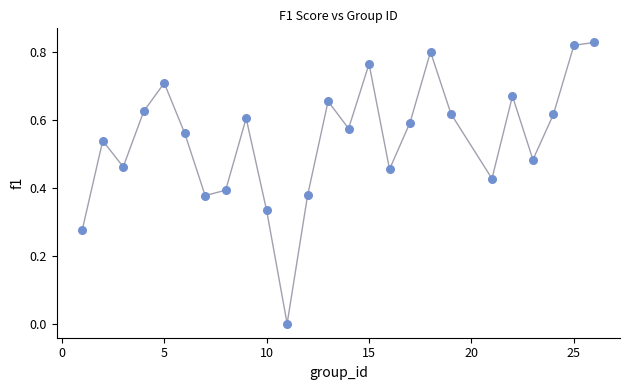

What is the range of X values (max minus min)?

25.0